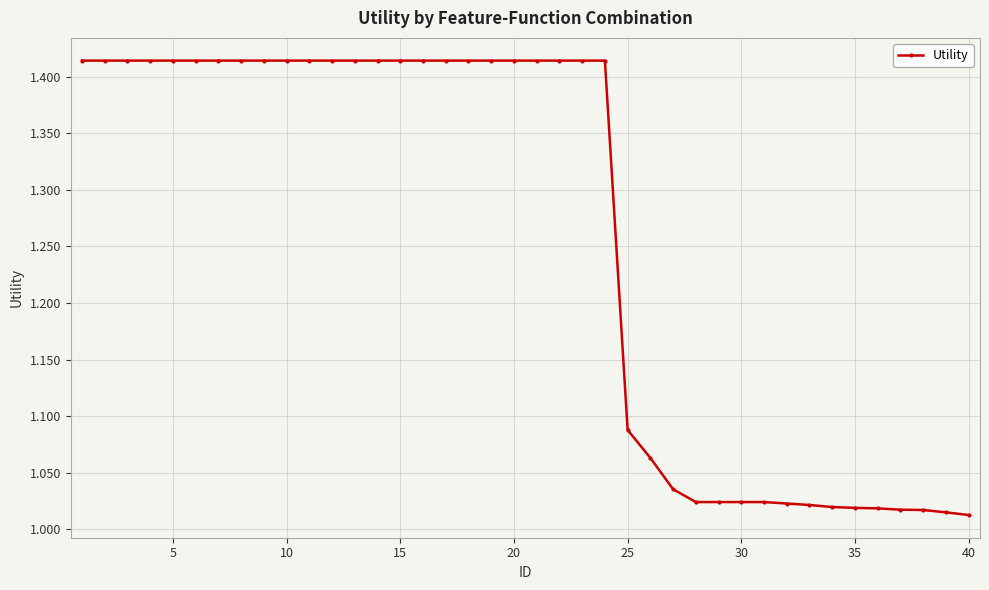

What is the average value?

1.3